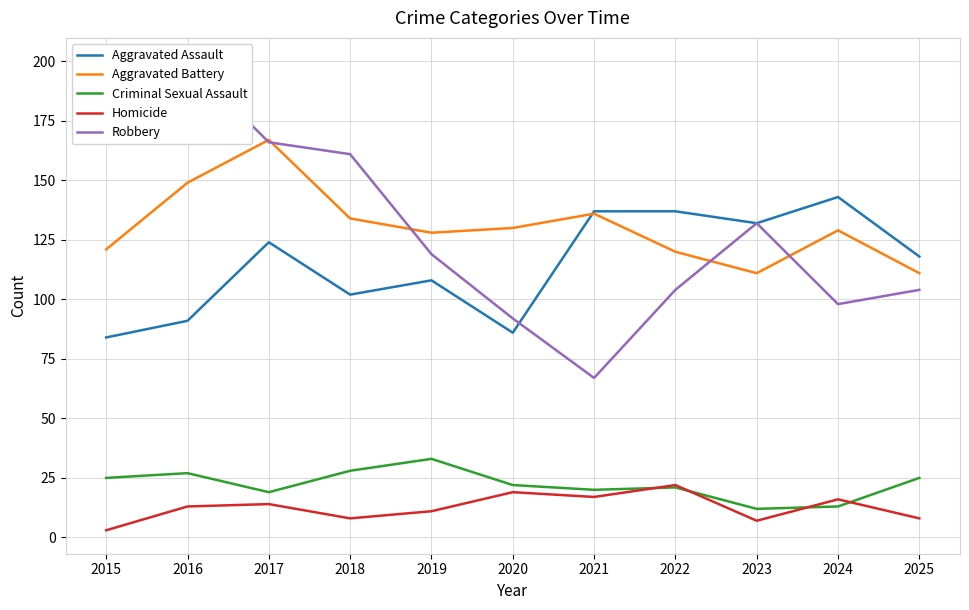

The Robbery series shows 79 at 2015. True or false?

False